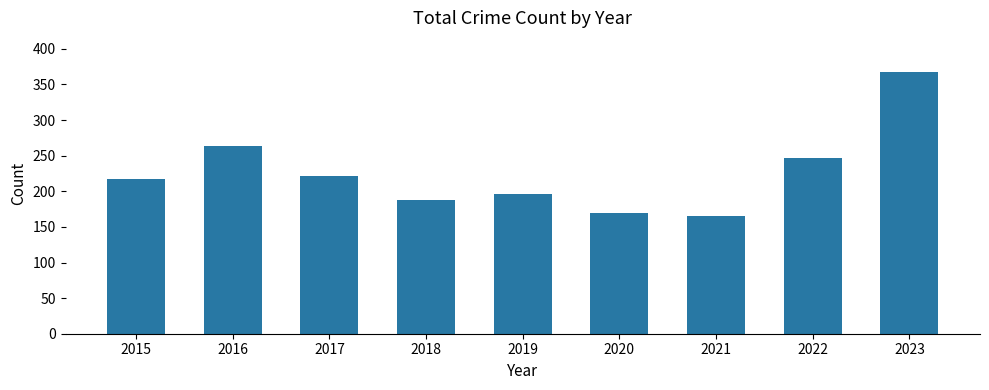

What is the value of the 8th bar from the left?

247